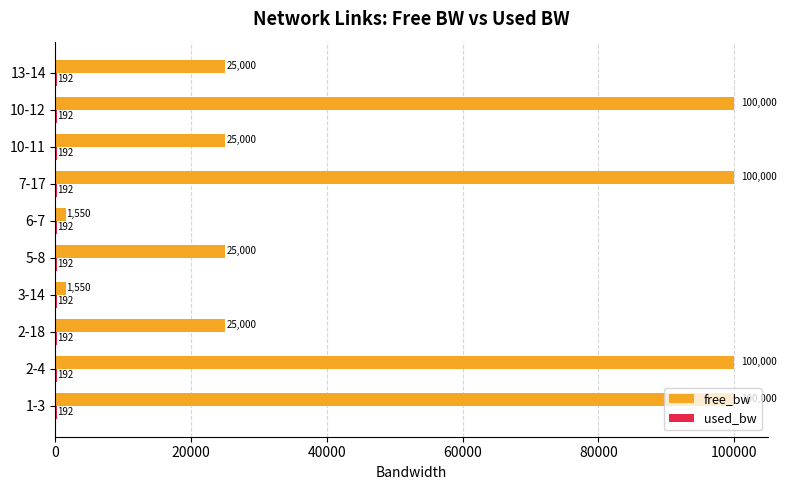

What is the approximate value of free_bw at 3-14?

1549.8